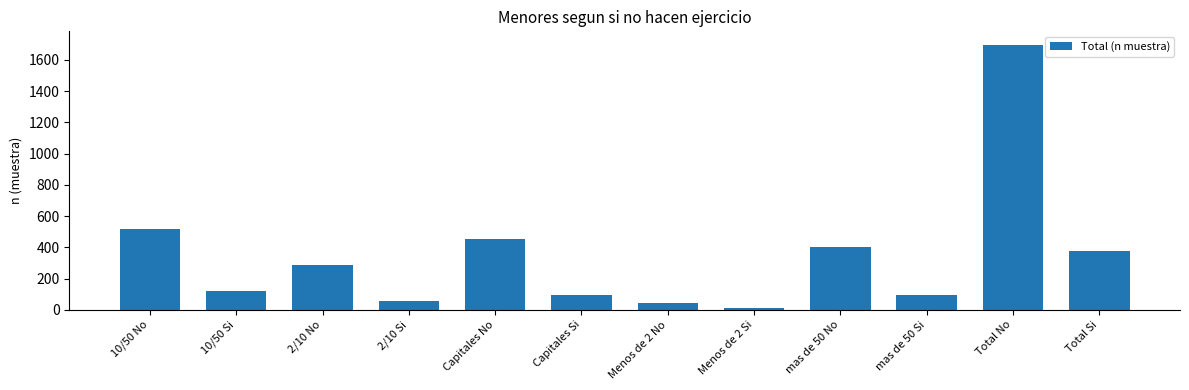

The chart shows a value of 451 at Capitales No. True or false?

True